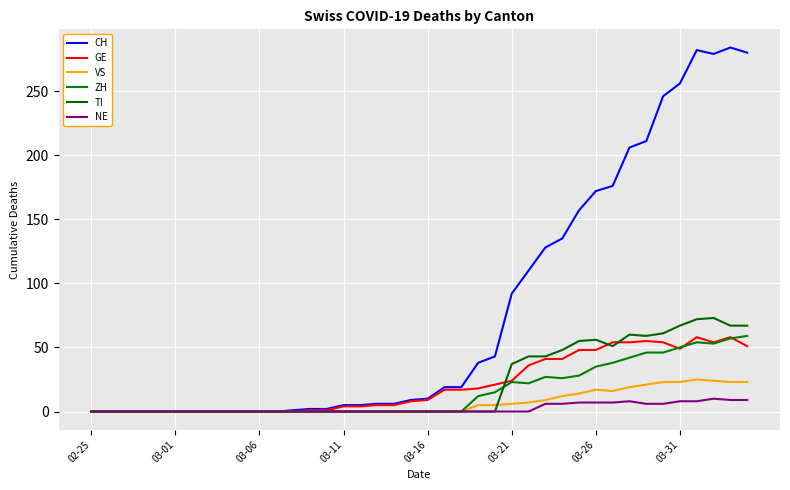

Does the chart have visible grid lines?

Yes